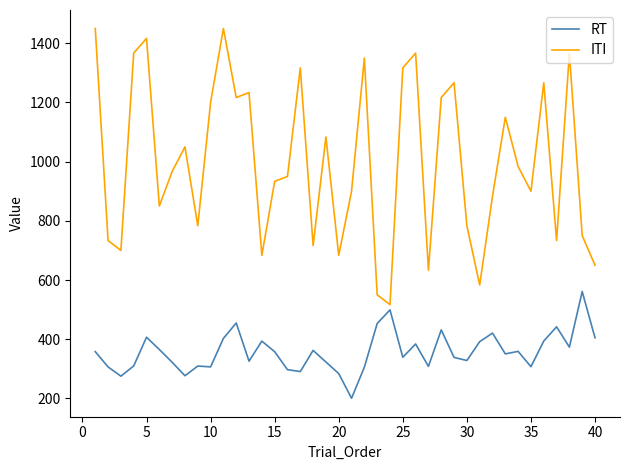

List the series in order of their overall mean, highest first.

ITI, RT